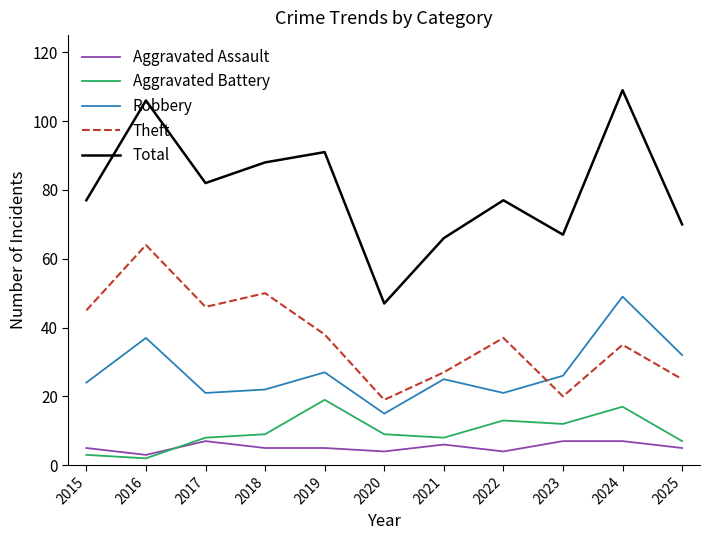

The value of Aggravated Battery at 2025 is 11. True or false?

False